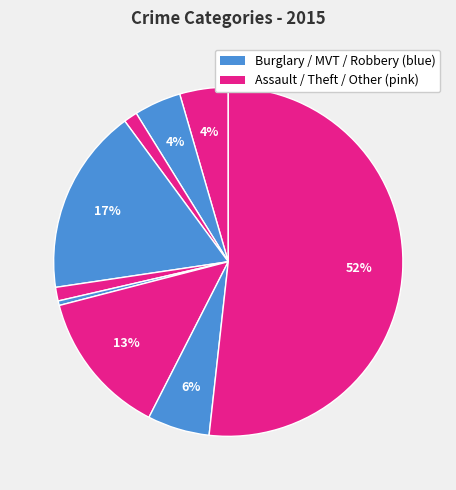

How many slices are in this pie chart?

9